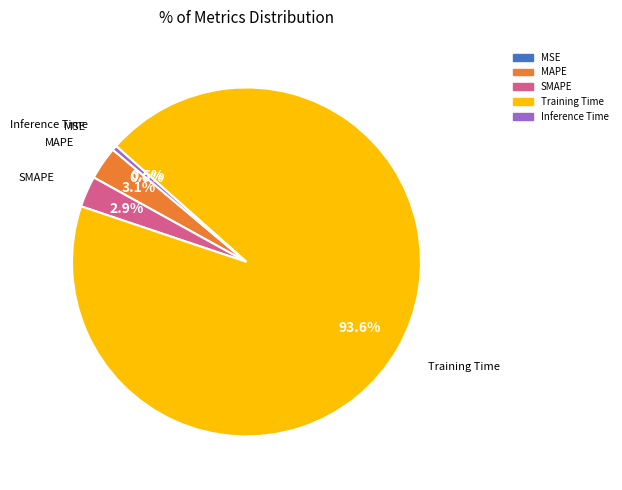

What is the majority slice?

Training Time